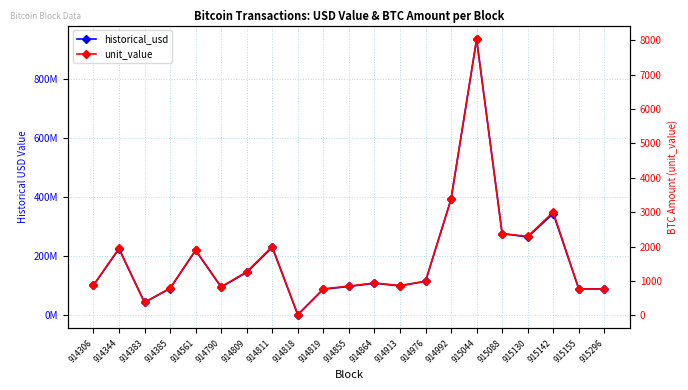

Which series has the largest total across all categories?

historical_usd